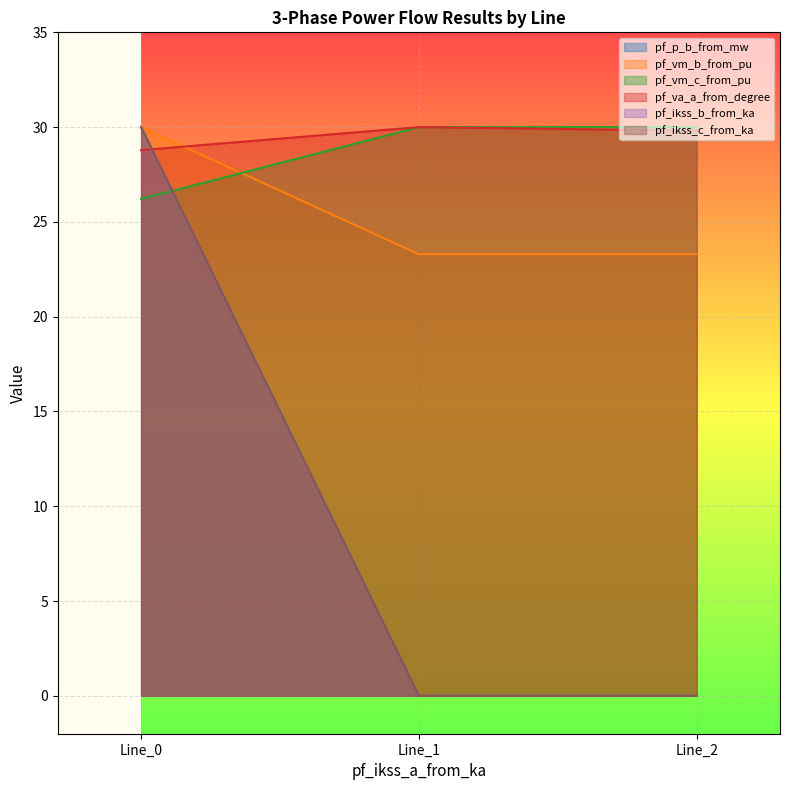

Which has a higher value, Line_0 or Line_2?

Line_0